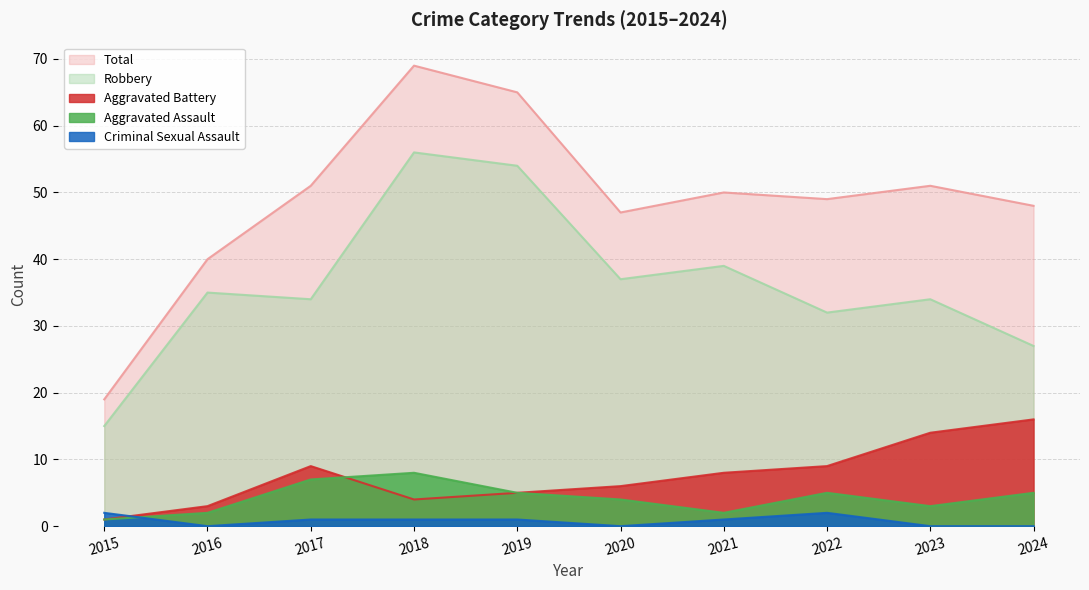

Which category has the highest value in the Aggravated Battery series?

2024